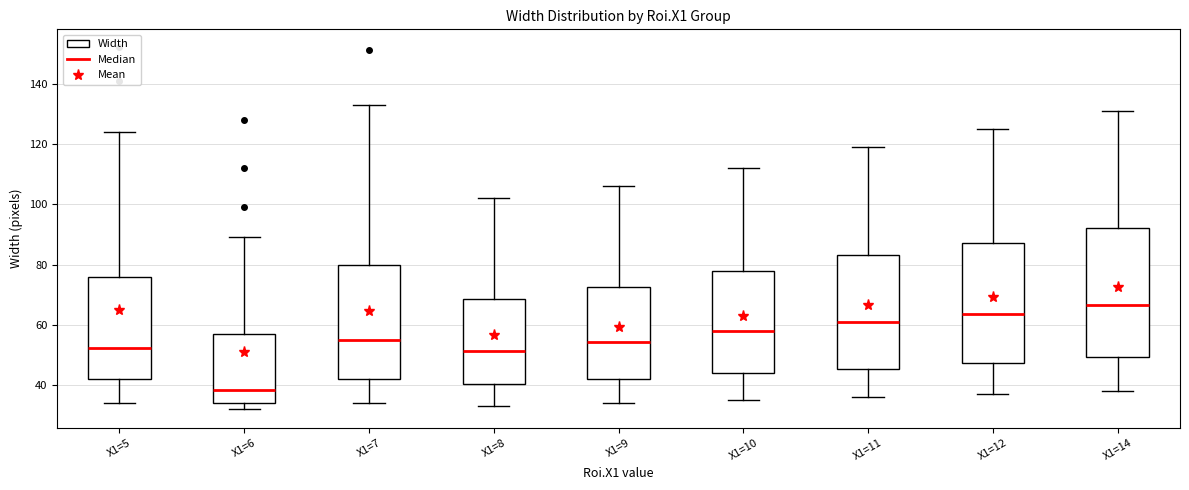

Where does the upper whisker of the box for X1=10 end on the y-axis? The values are not printed on the chart, so give them approximately, as read against the axis.

112